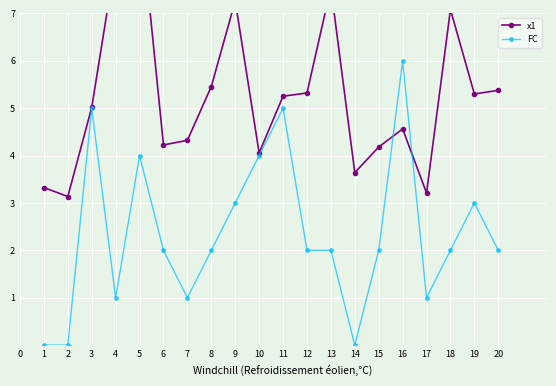

How many lines are shown in the chart?

2